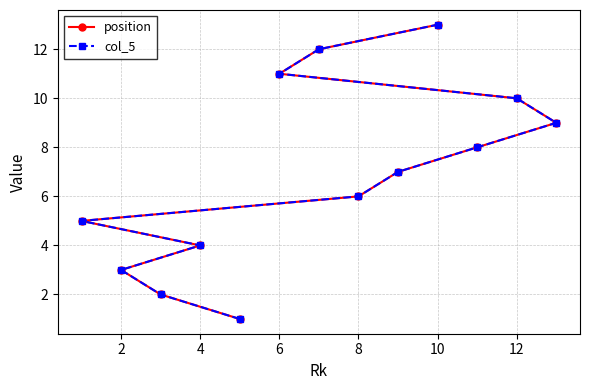

Between 6 and 14, which series saw the biggest shift?

position